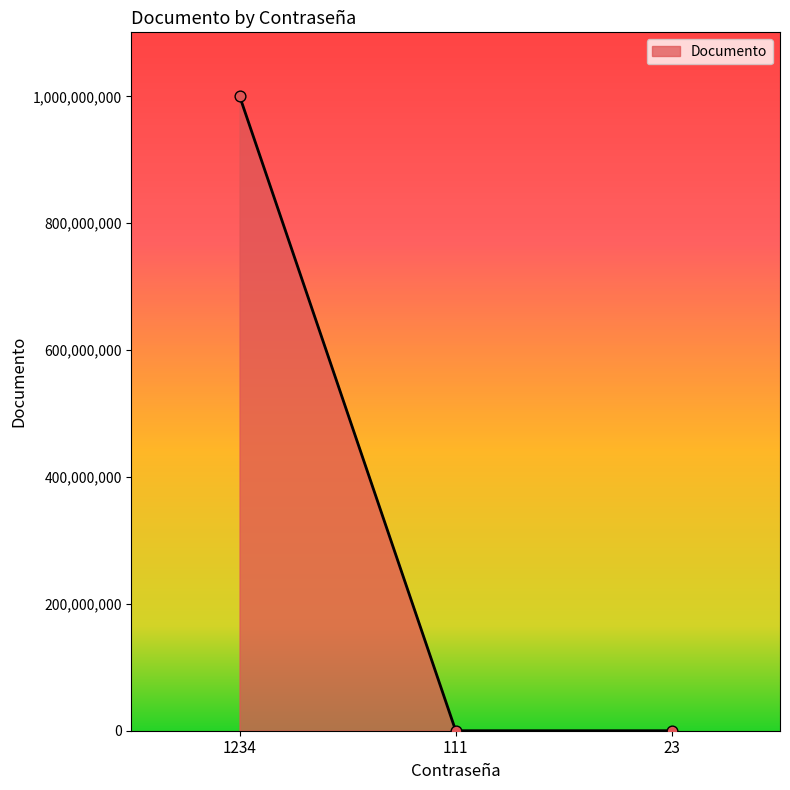

What is the change in value from 1234 to 111?

-1000762609